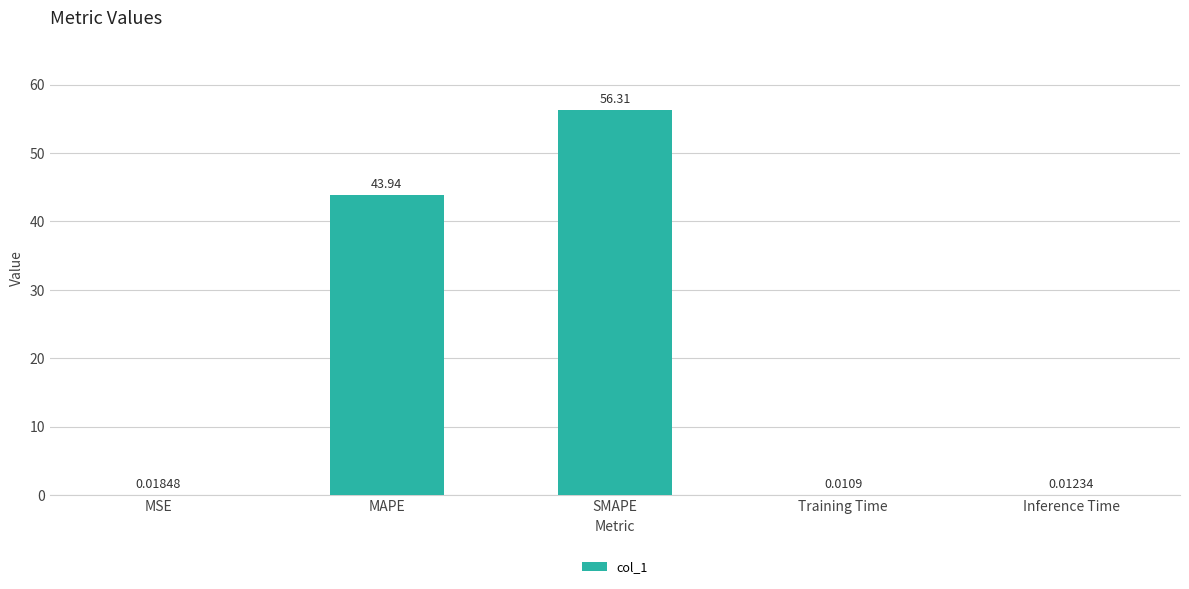

What is the average value?

20.1